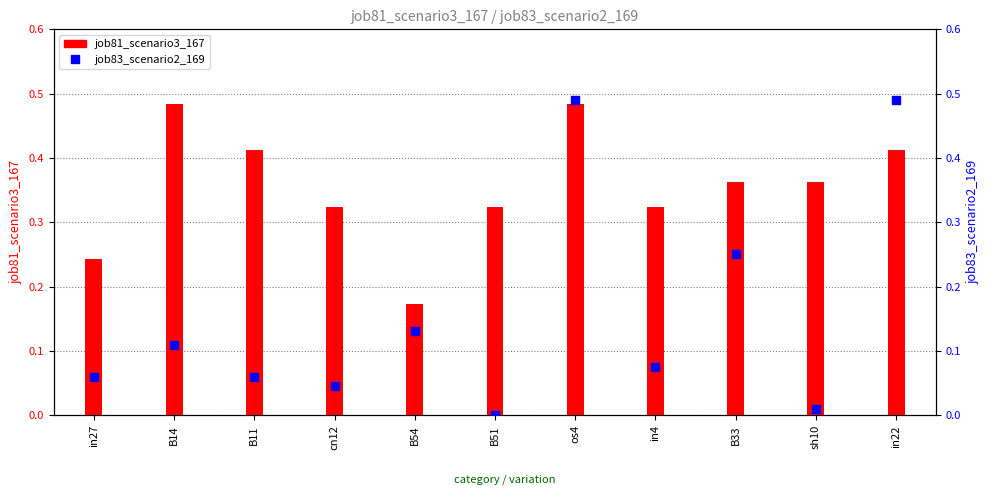

Rank the series by their maximum value, from highest to lowest.

job83_scenario2_169, job81_scenario3_167